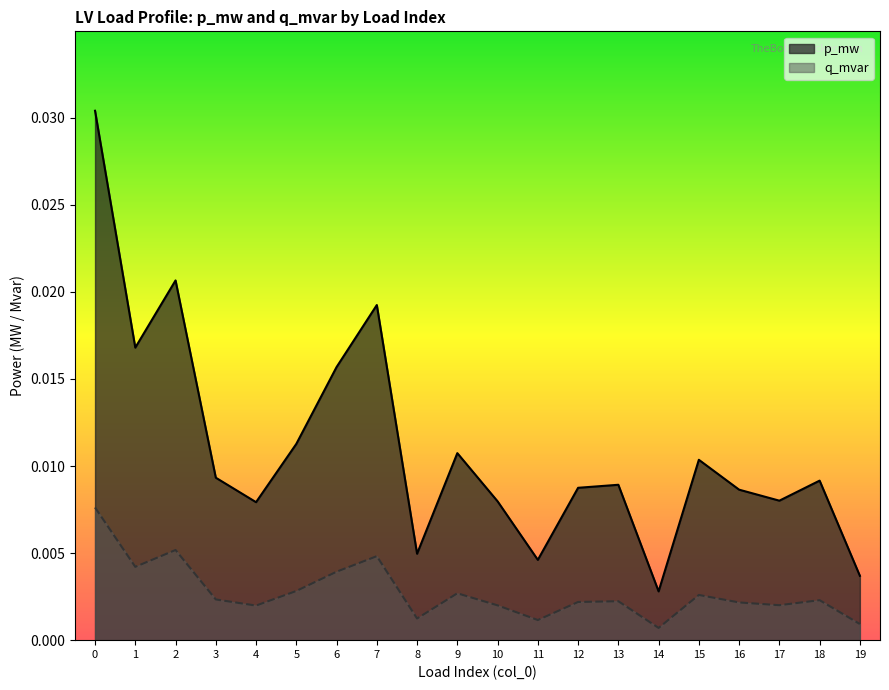

At 2, list the series in order from smallest to largest.

q_mvar, p_mw